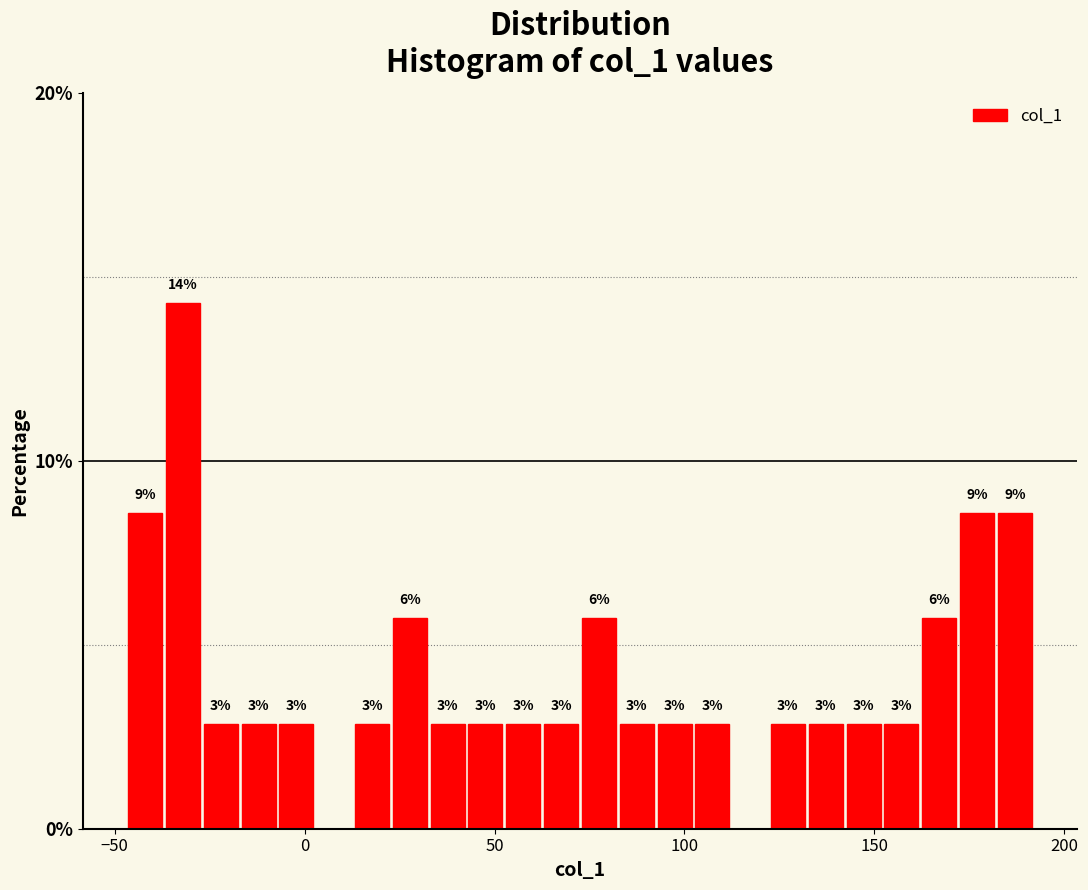

Around what value on the x-axis is the tallest bar? Give the approximate position of its centre, as read against the axis.

-30